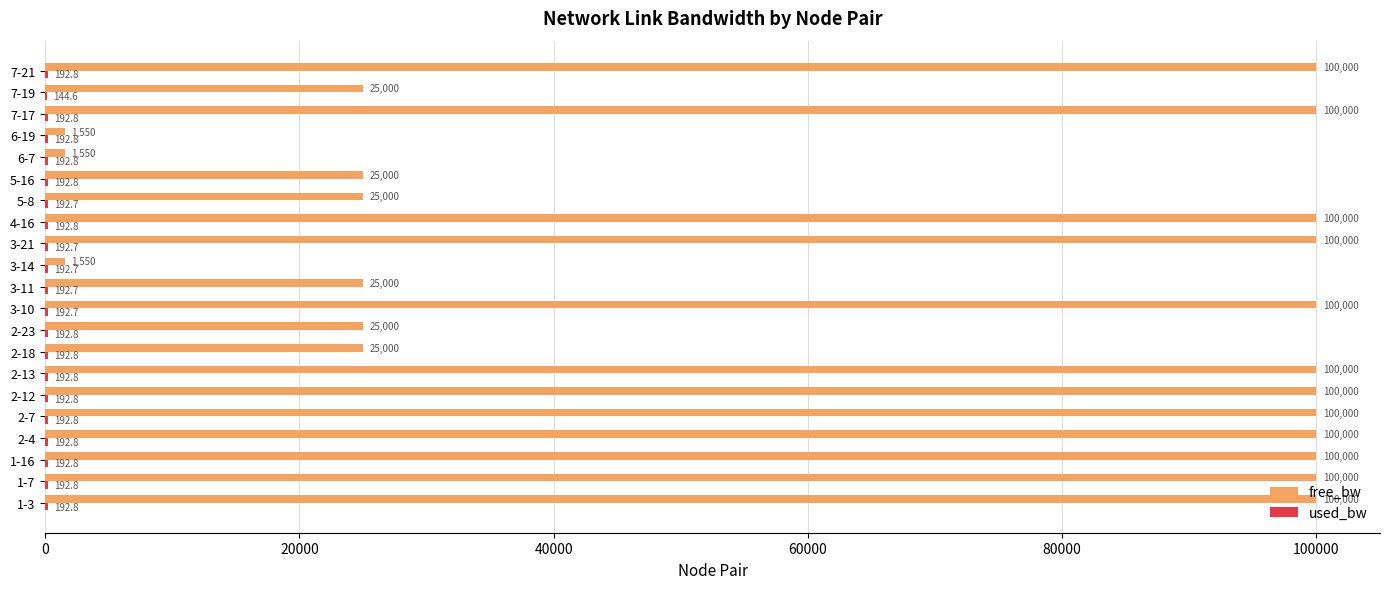

Which series has the largest total across all categories?

free_bw